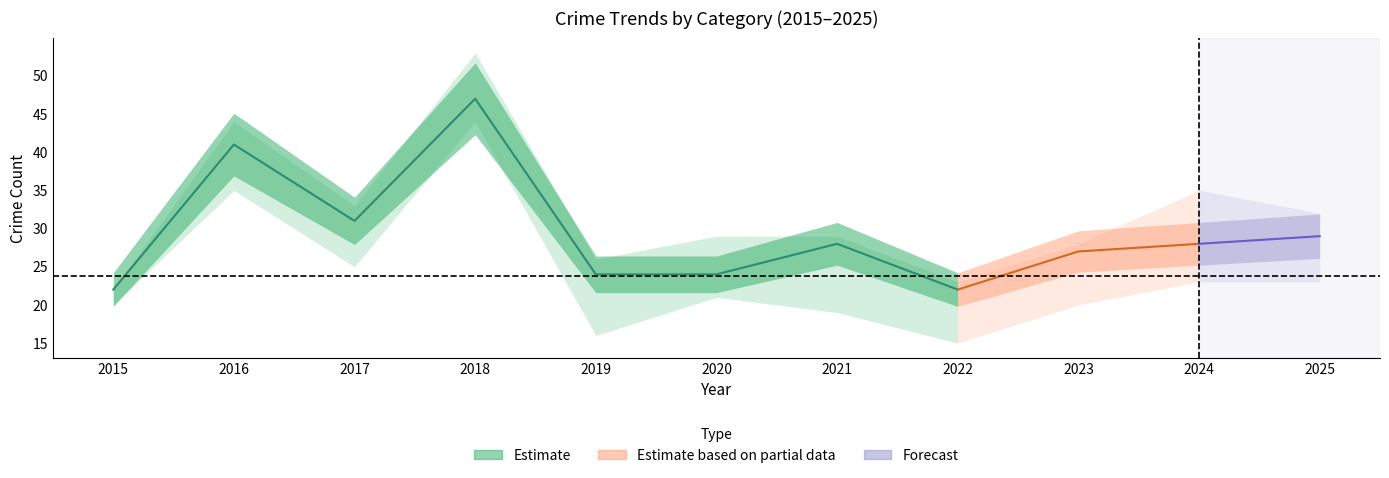

True or false: Aggravated Battery and Theft intersect in this chart.

False